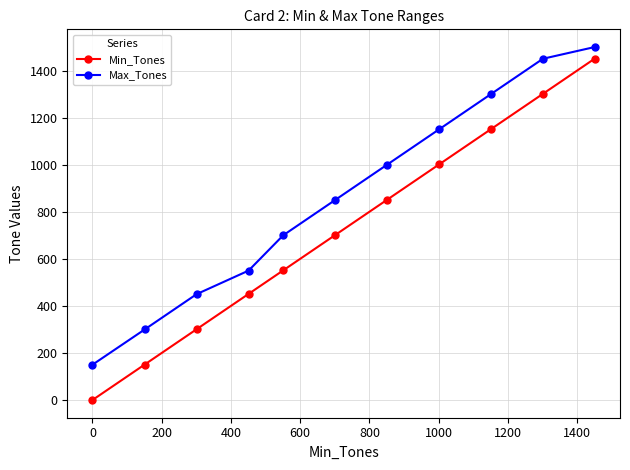

What is the value of the Max_Tones point at the 8th from the left?

1150